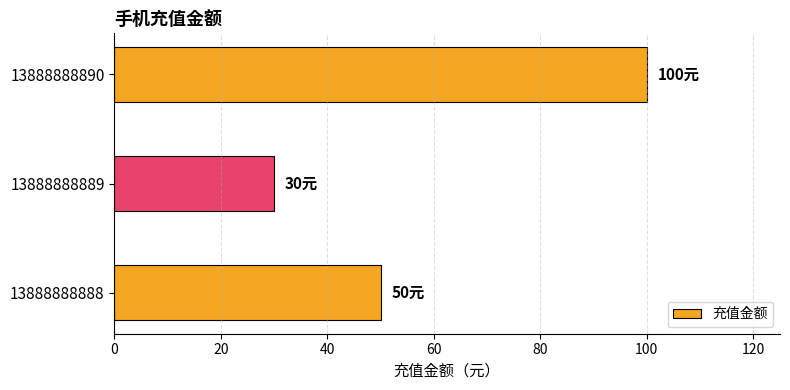

What is the minimum value shown in the chart?

30